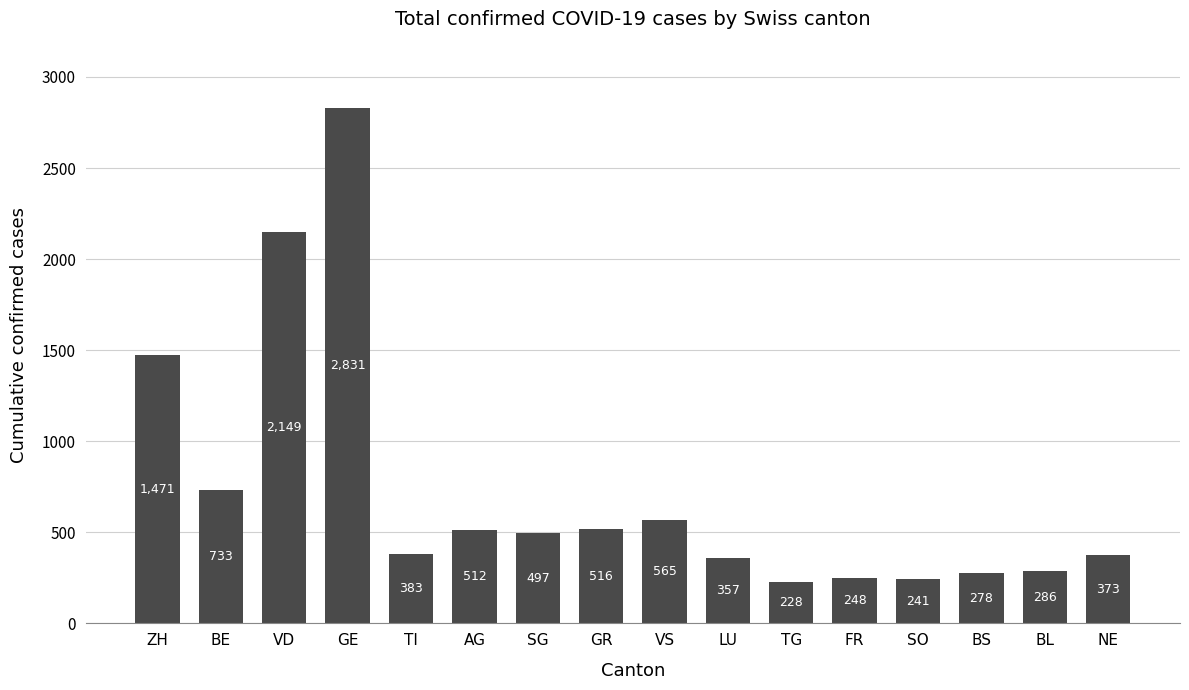

Count the number of data series in this chart.

1